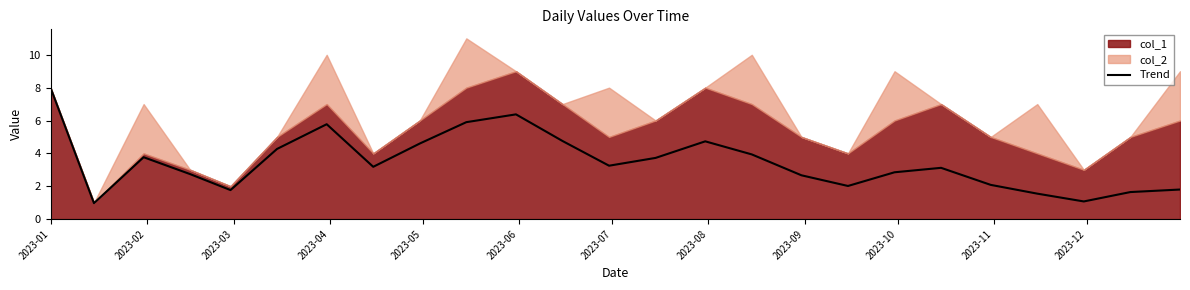

What is the maximum value for Trend?

8.0